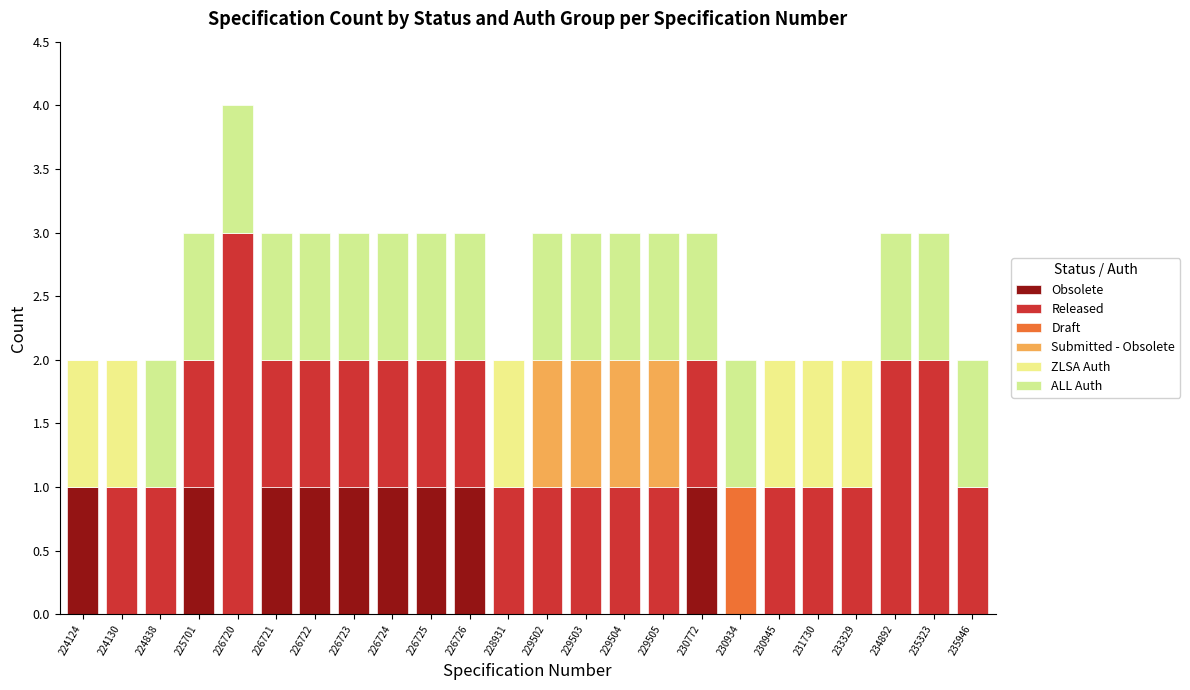

Rank the categories by Obsolete value from highest to lowest.

224124, 225701, 226721, 226722, 226723, 226724, 226725, 226726, 230772, 224130, 224838, 226720, 228931, 229502, 229503, 229504, 229505, 230934, 230945, 231730, 233329, 234892, 235323, 235946